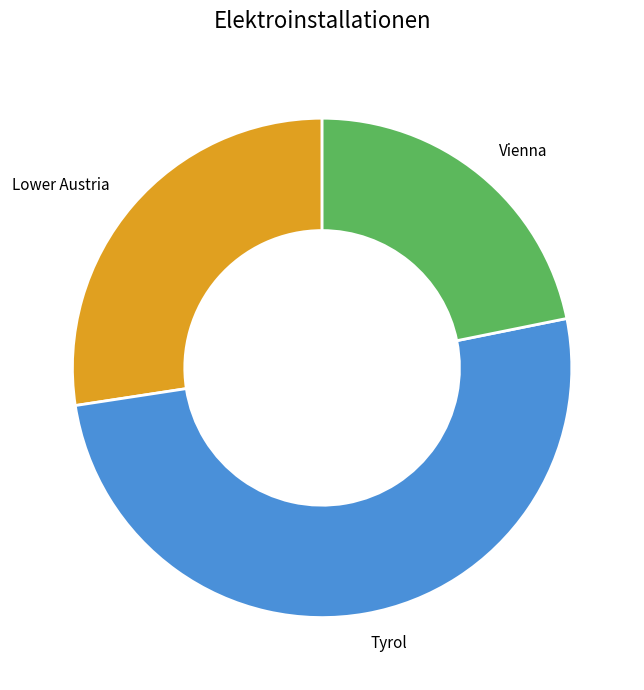

Which has a higher value, Lower Austria or Vienna?

Lower Austria